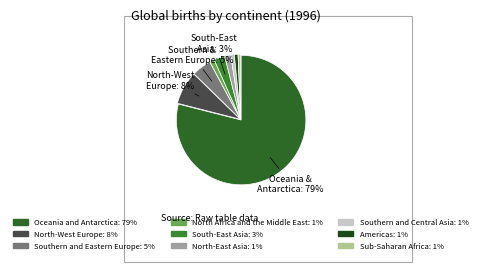

True or false: North-West Europe accounts for 8% of the total.

True